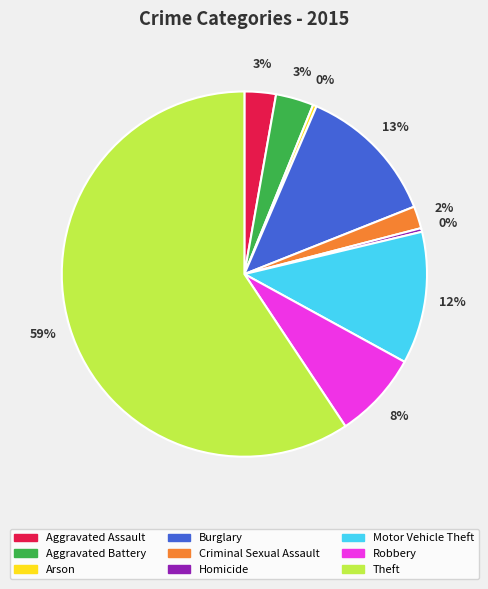

Do Theft and Homicide together represent more than half of the pie?

Yes